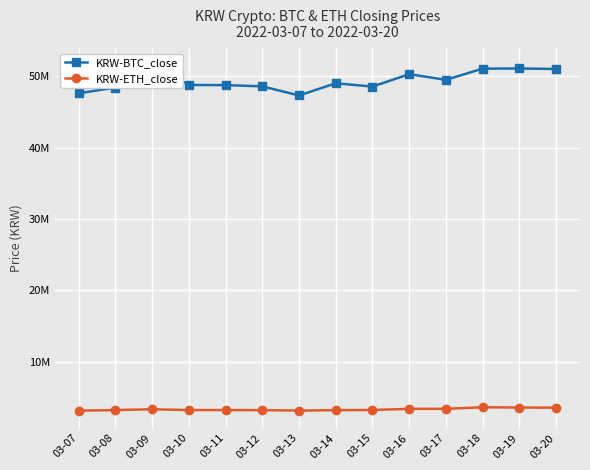

The value of KRW-ETH_close at 03-11 is 1690402. True or false?

False